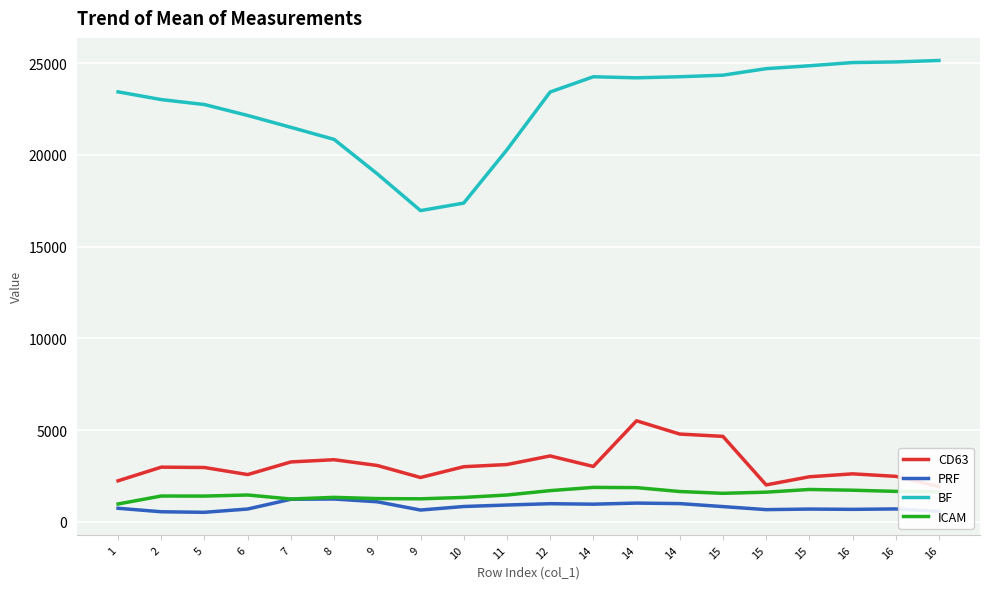

At which label is ICAM closest to 1431?

2